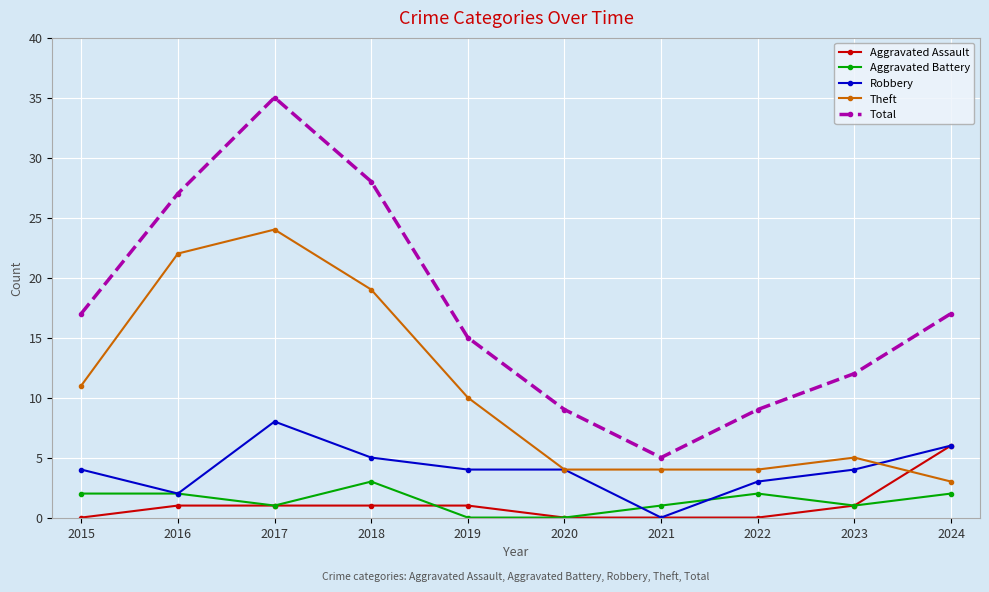

True or false: Aggravated Battery has more than 0 points higher than both neighbors.

True